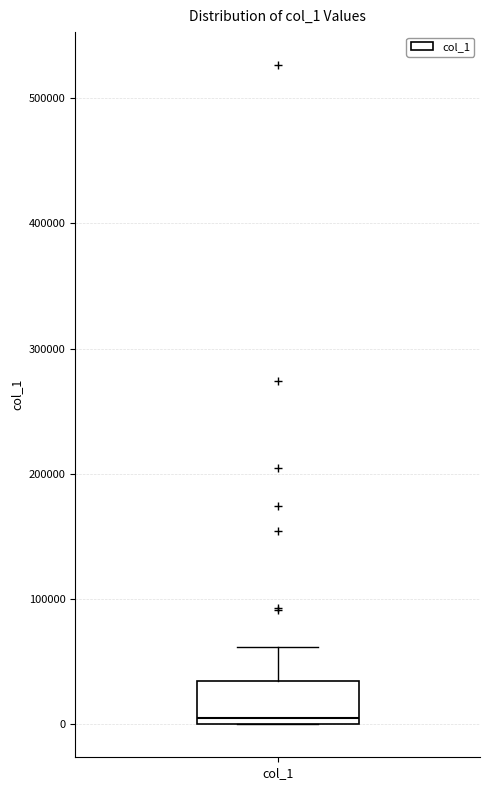

Read this box plot against the y-axis: the position of the median line, the range covered by the box, and the ends of both whiskers. The values are not printed on the chart, so give them approximately, as read against the axis.

median 10000, box 0 to 30000, whiskers 0 to 60000